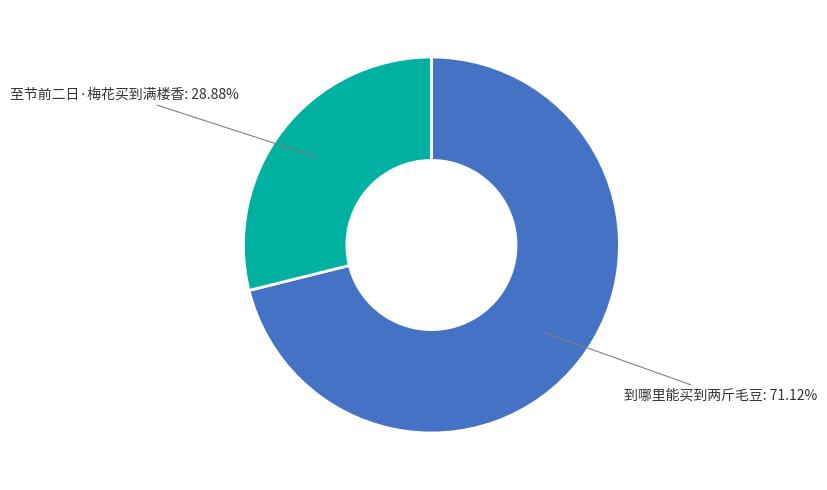

Is there a majority slice in this chart?

Yes